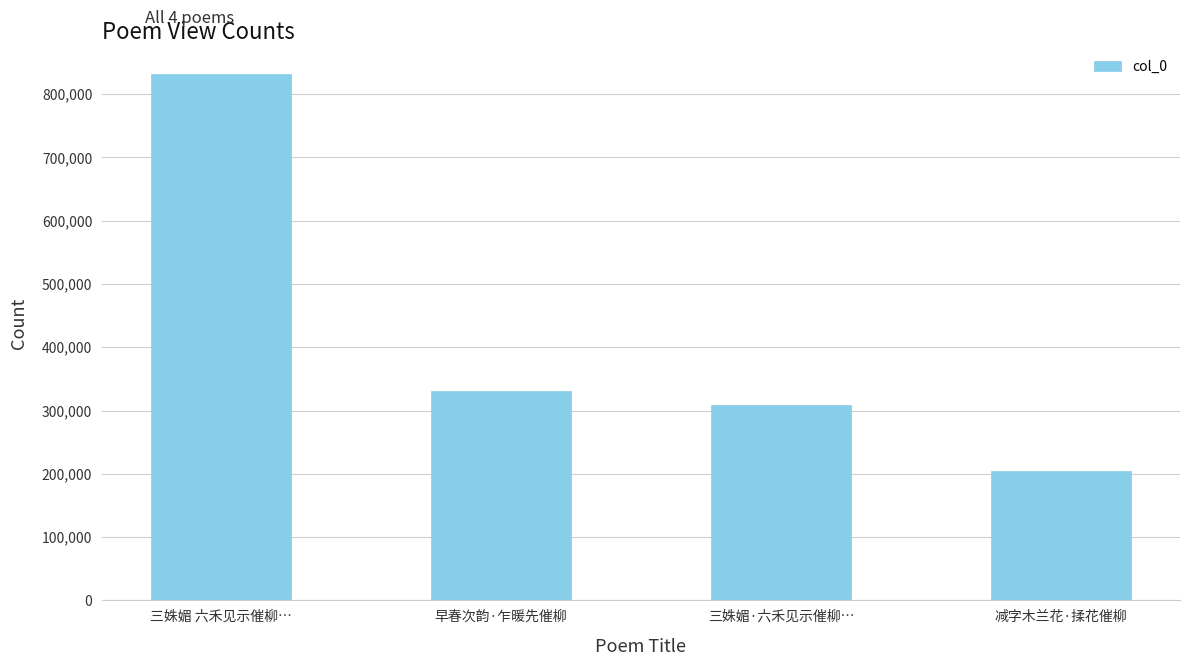

What is the minimum value shown in the chart?

204920